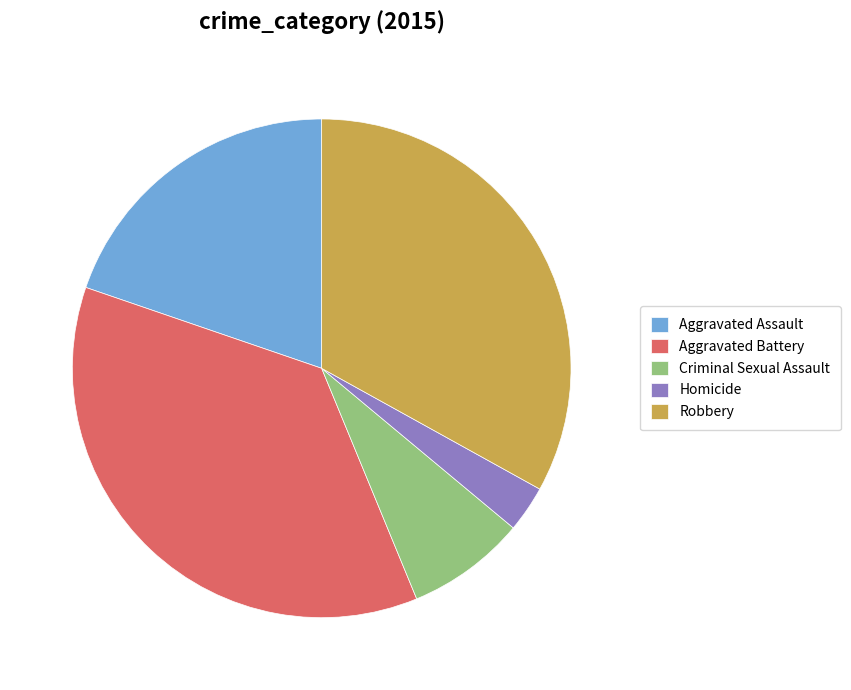

Which category has the biggest portion of the pie?

Aggravated Battery